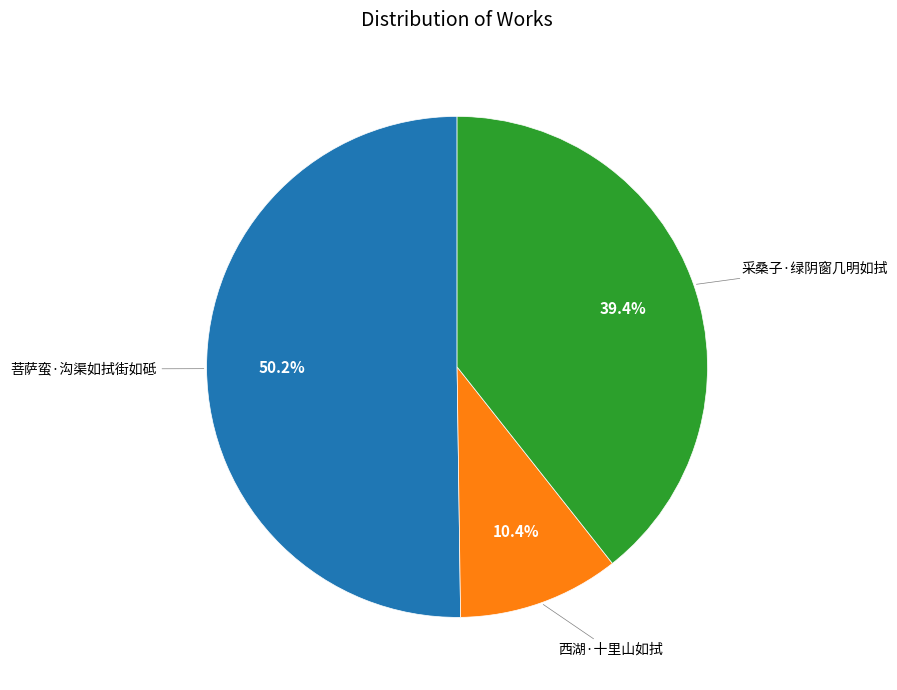

Is there any slice that represents more than half of the pie?

Yes